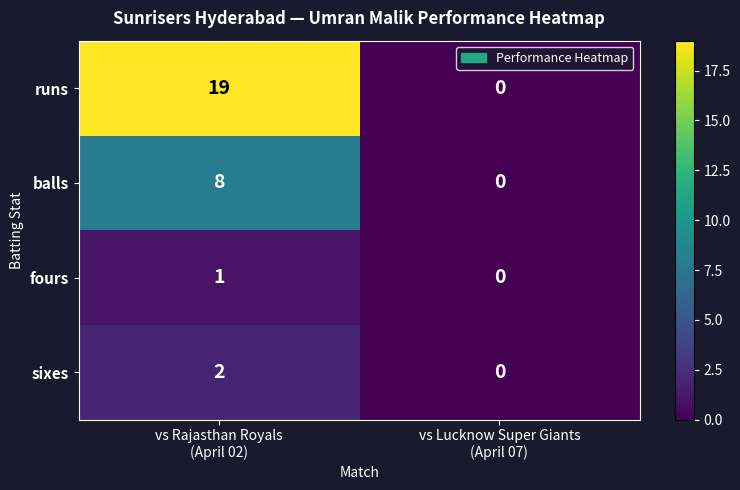

Reading right to left, transcribe all the data shown in this chart.

runs: 0	19
balls: 0	8
fours: 0	1
sixes: 0	2